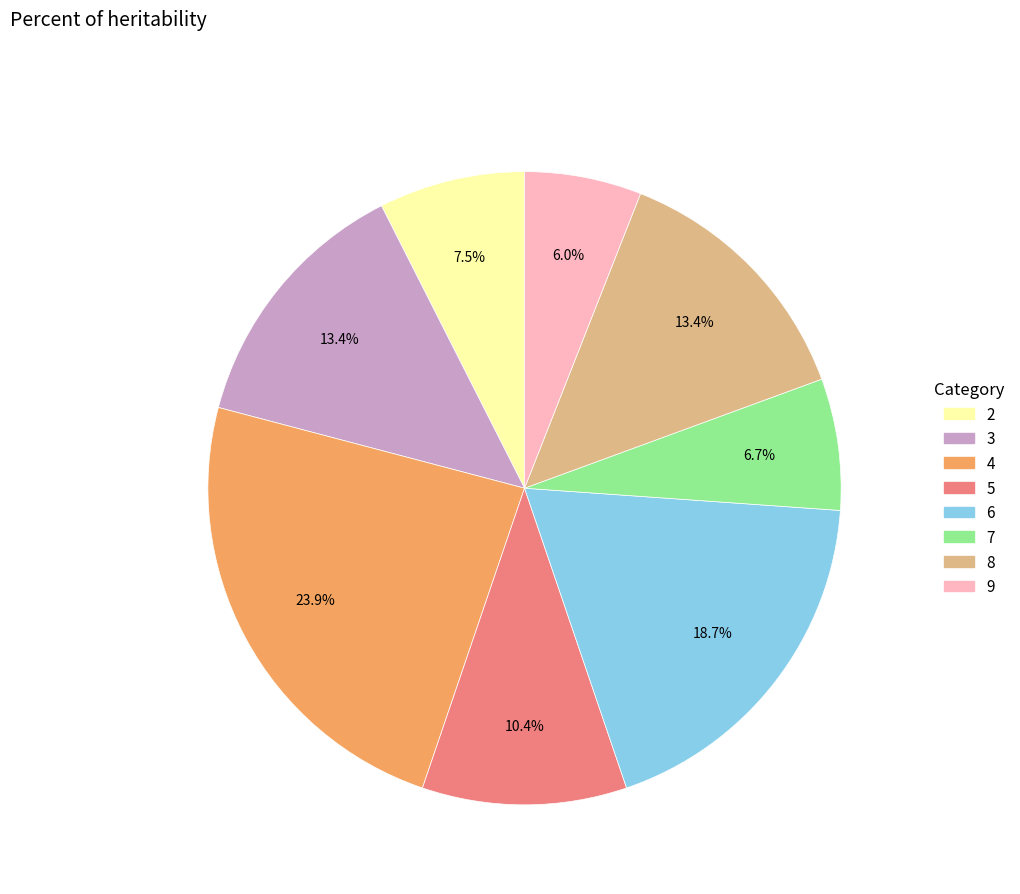

To the nearest percent, what is the difference between the largest and smallest slice percentages?

18%